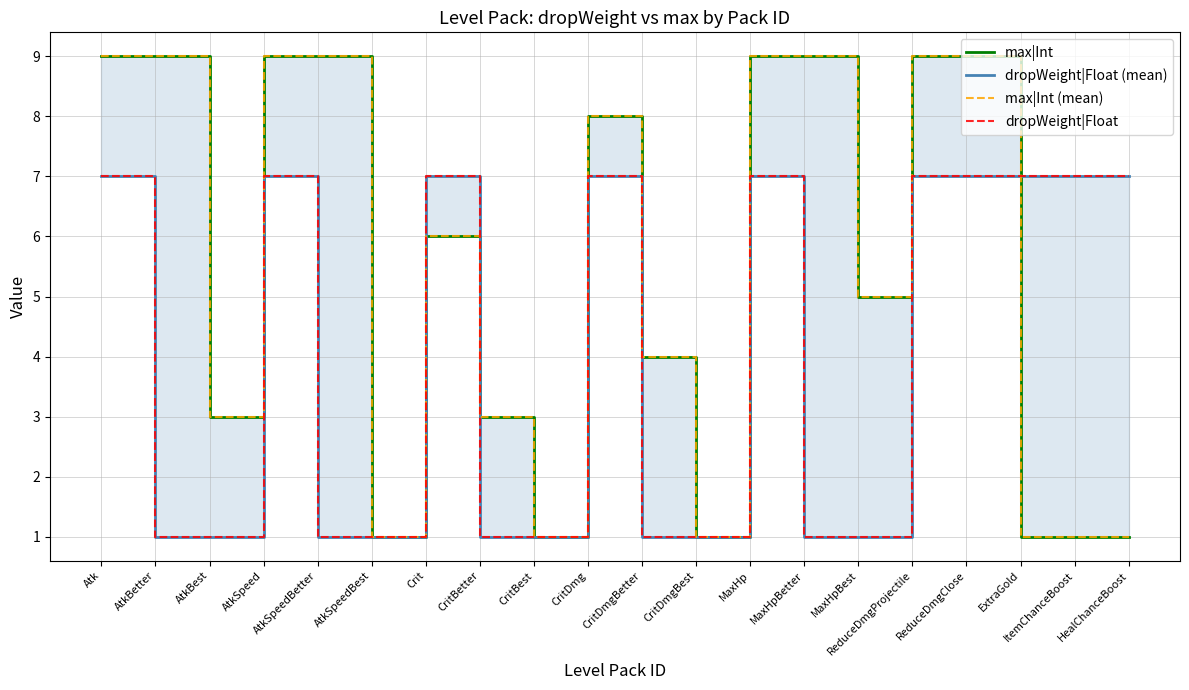

What is the sum of all max|Int values?

107